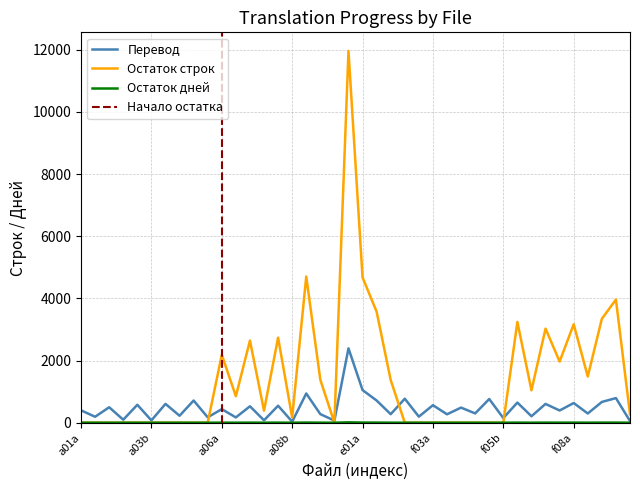

What is the total value across all series at a09b?

1659.4